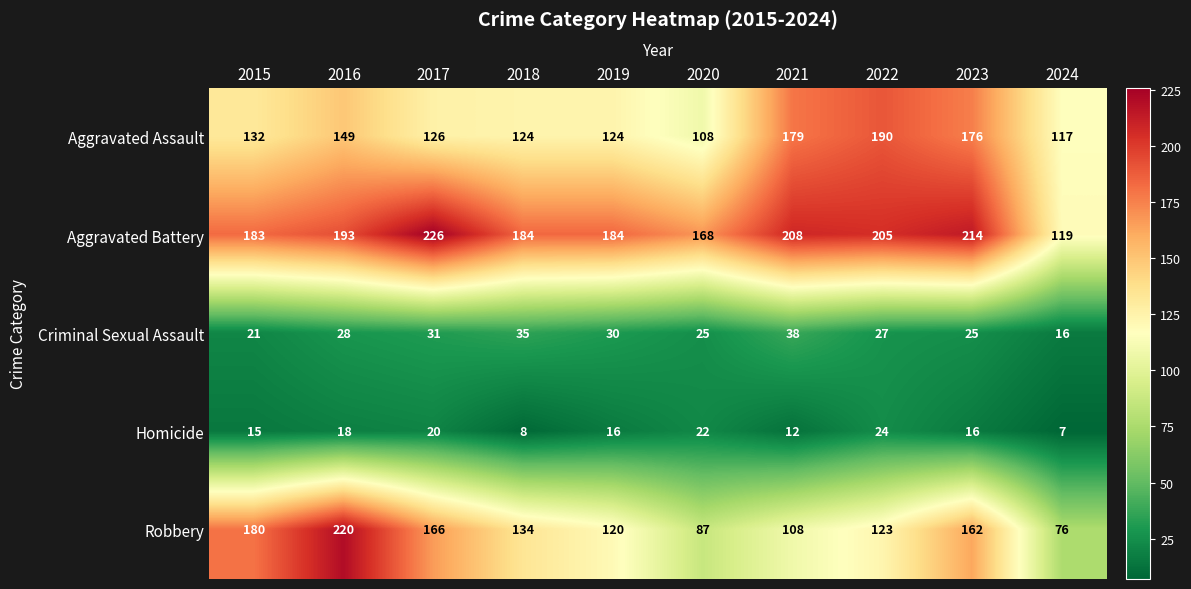

What is the maximum value for Criminal Sexual Assault?

38